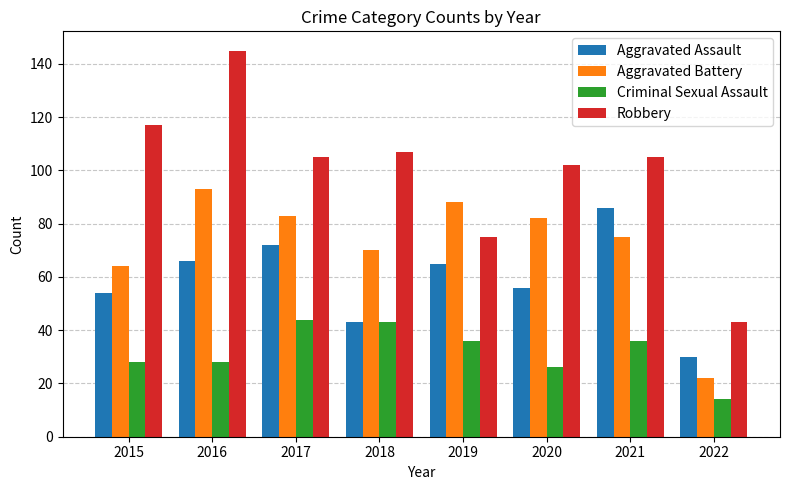

What is the difference between the maximum and minimum values in the Robbery series?

102